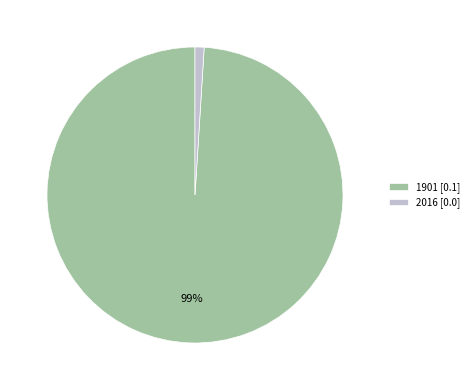

How many slices are in this pie chart?

2